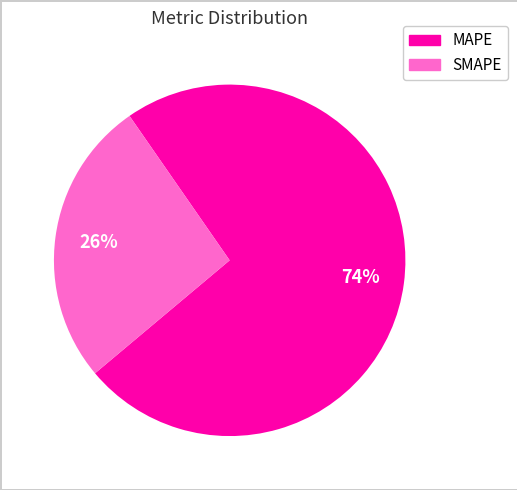

To the nearest percent, what is the combined percentage of SMAPE and MAPE?

100%